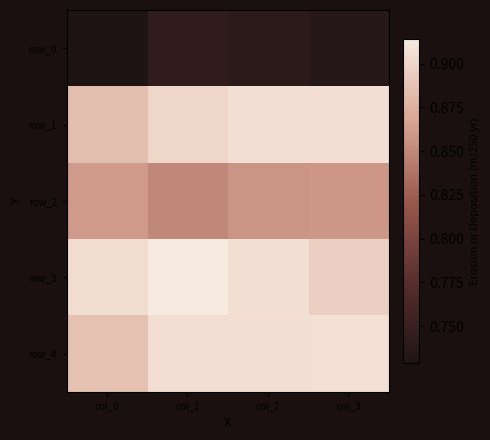

Which label corresponds to the largest value in the chart?

col_1